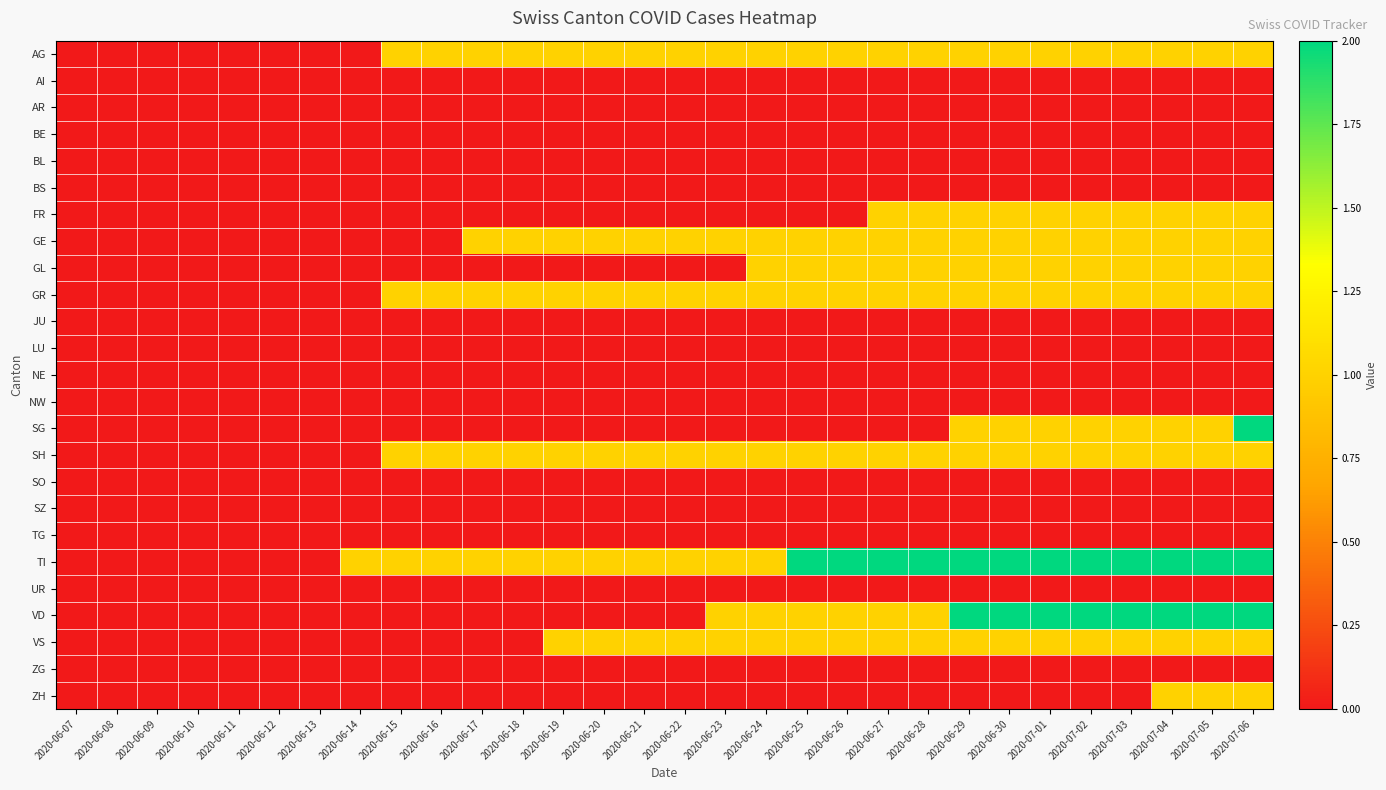

Count the number of categories in the chart.

30